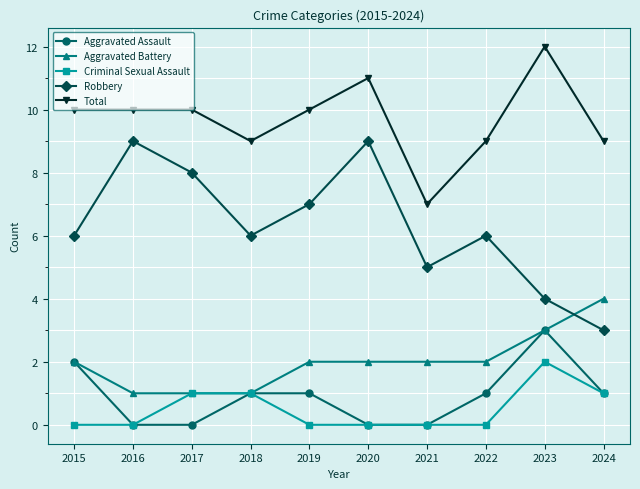

Reading left to right, what are all the values shown in this chart?

Aggravated Assault: 2	0	0	1	1	0	0	1	3	1
Aggravated Battery: 2	1	1	1	2	2	2	2	3	4
Criminal Sexual Assault: 0	0	1	1	0	0	0	0	2	1
Robbery: 6	9	8	6	7	9	5	6	4	3
Total: 10	10	10	9	10	11	7	9	12	9